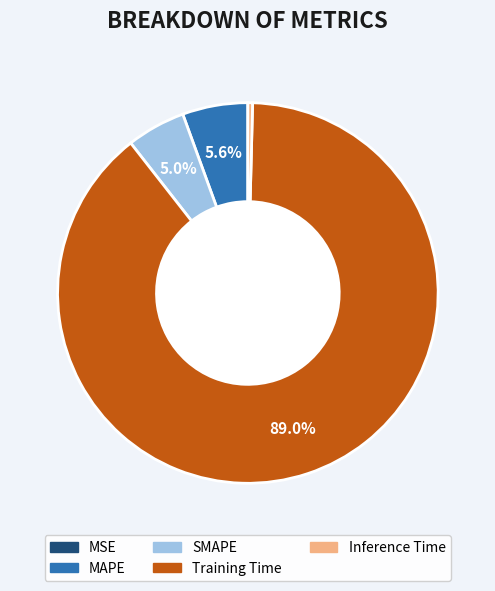

What percentage is NOT represented by SMAPE?

95.0%